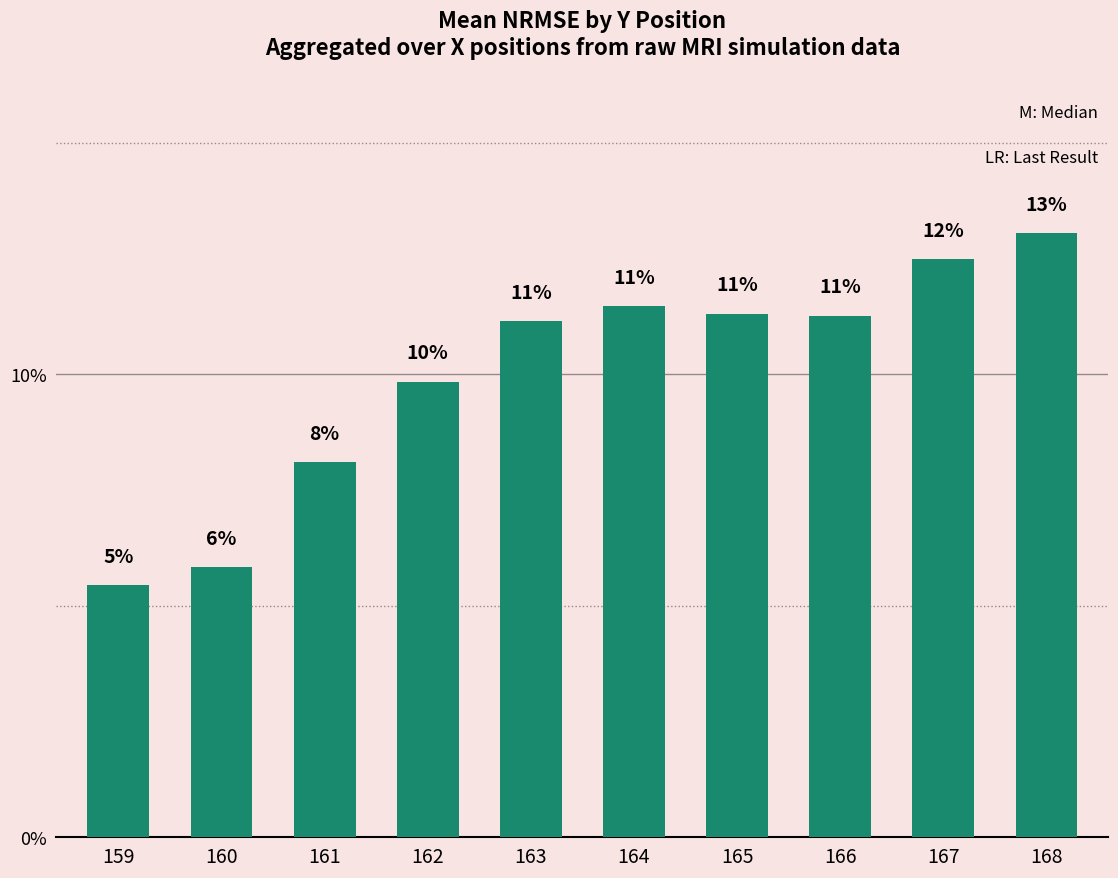

What is the sum of the values at 164 and 162?

21.3